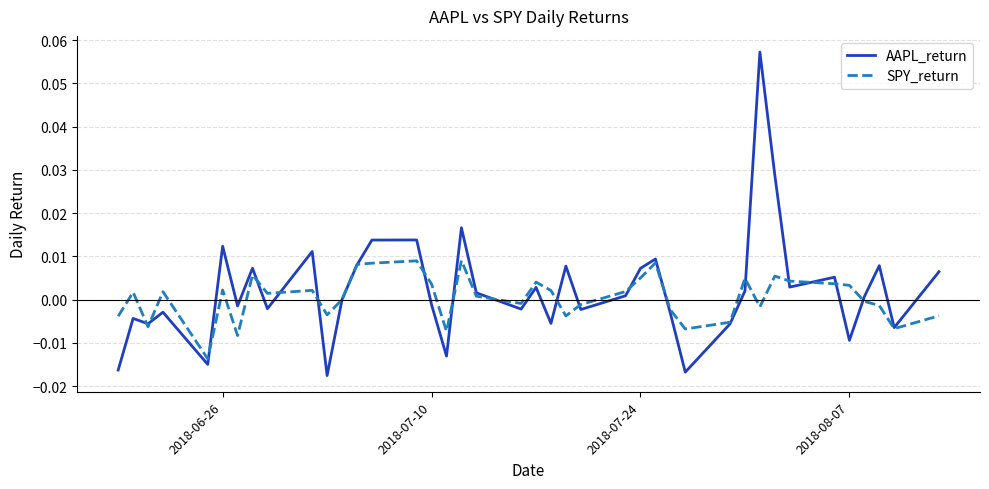

Which series has the largest range (max minus min)?

AAPL_return